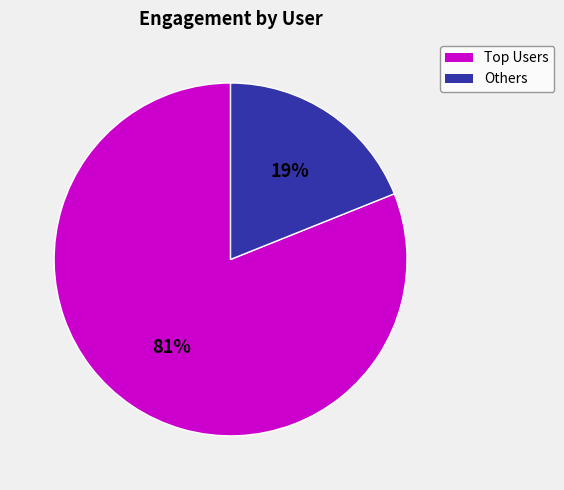

To the nearest percent, what is the average slice percentage?

50%